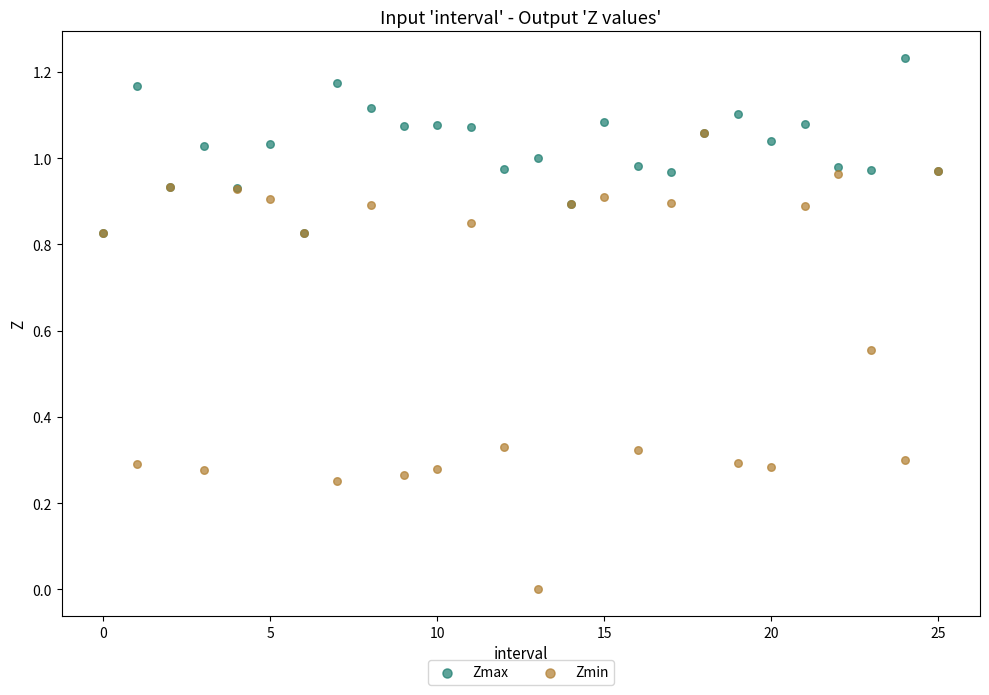

What are all the series names shown in the legend?

Zmax, Zmin